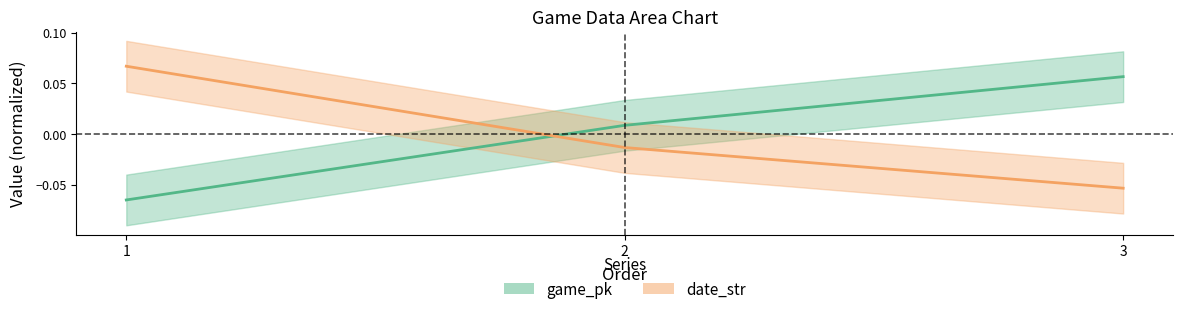

What is the minimum value for game_pk?

-0.1